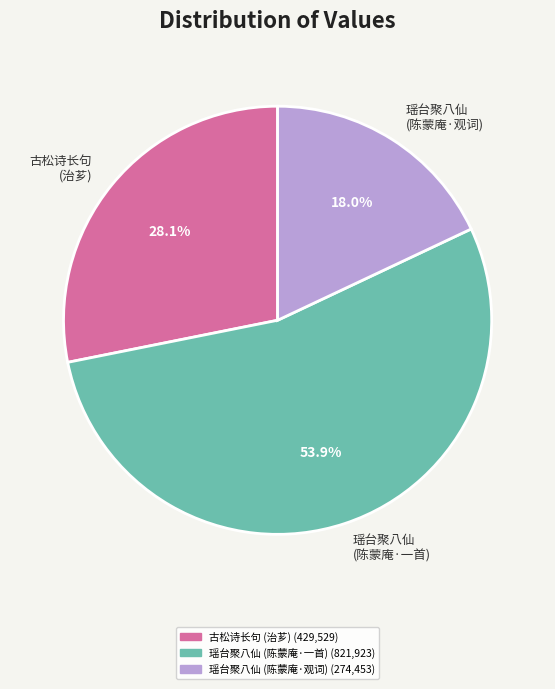

Rank the categories by value from highest to lowest.

瑶台聚八仙 (陈蒙庵·一首), 古松诗长句 (治芗), 瑶台聚八仙 (陈蒙庵·观词)